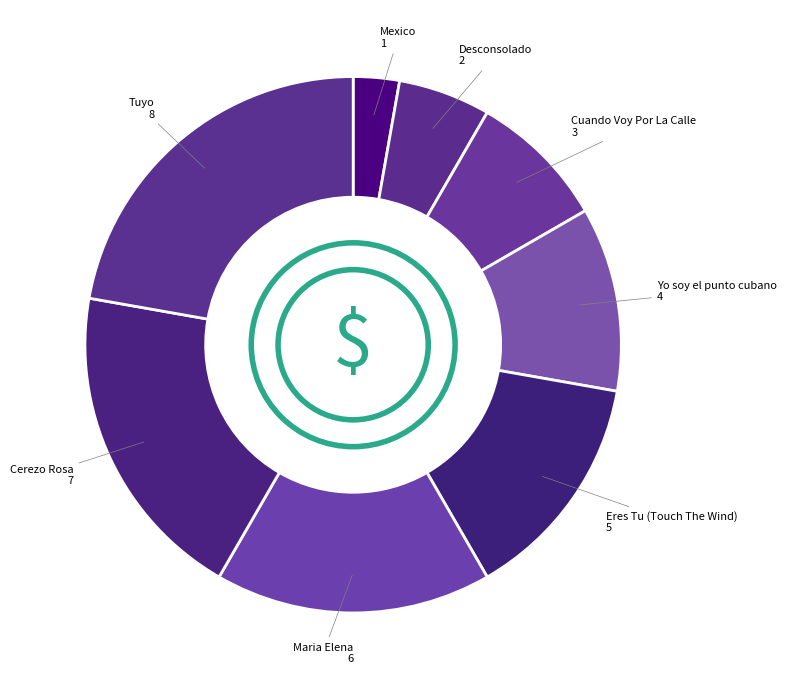

How many slices are in this pie chart?

8